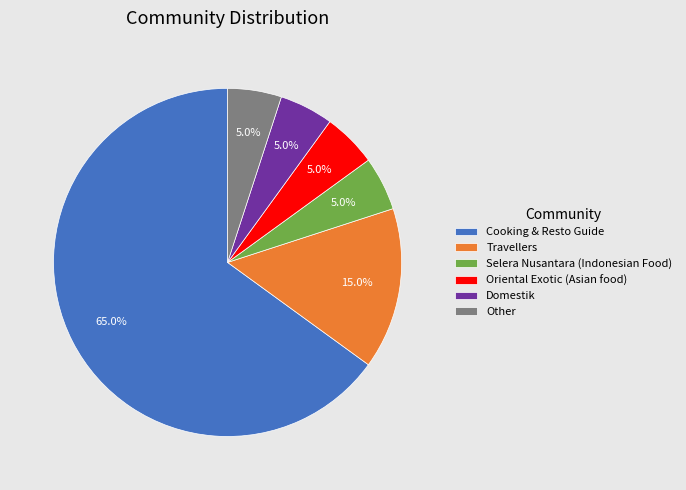

Do Cooking & Resto Guide and Domestik together represent more than half of the pie?

Yes